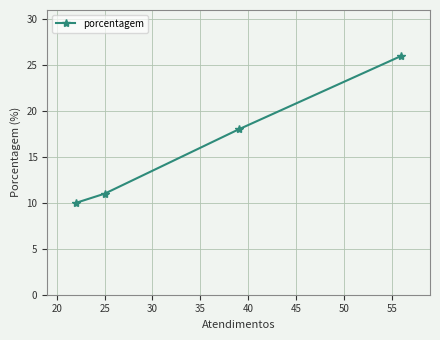

What is the maximum value shown in the chart?

26